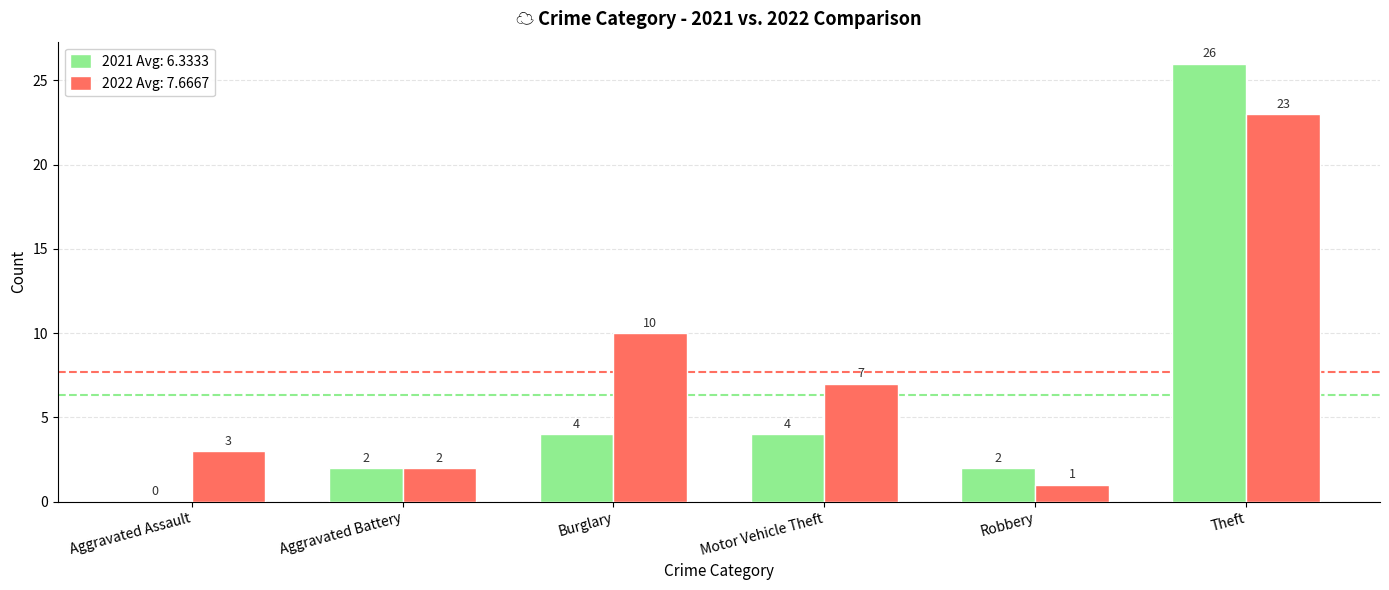

Which series has the largest range (max minus min)?

2021 Avg: 6.3333